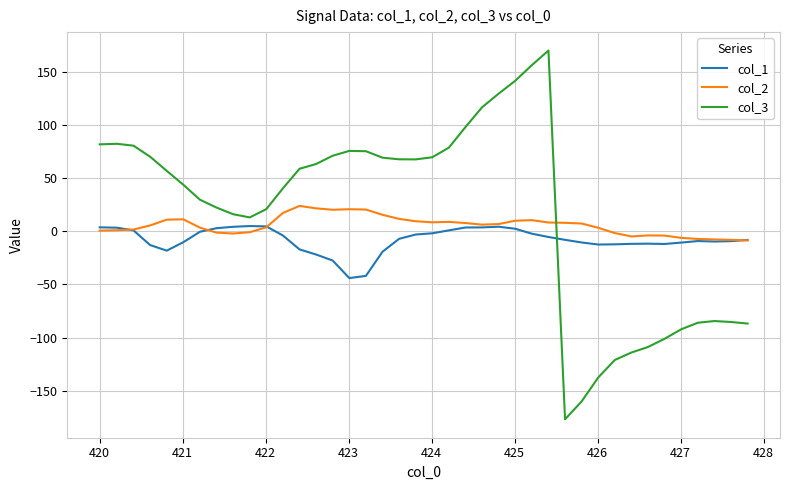

Which series has the largest range (max minus min)?

col_3